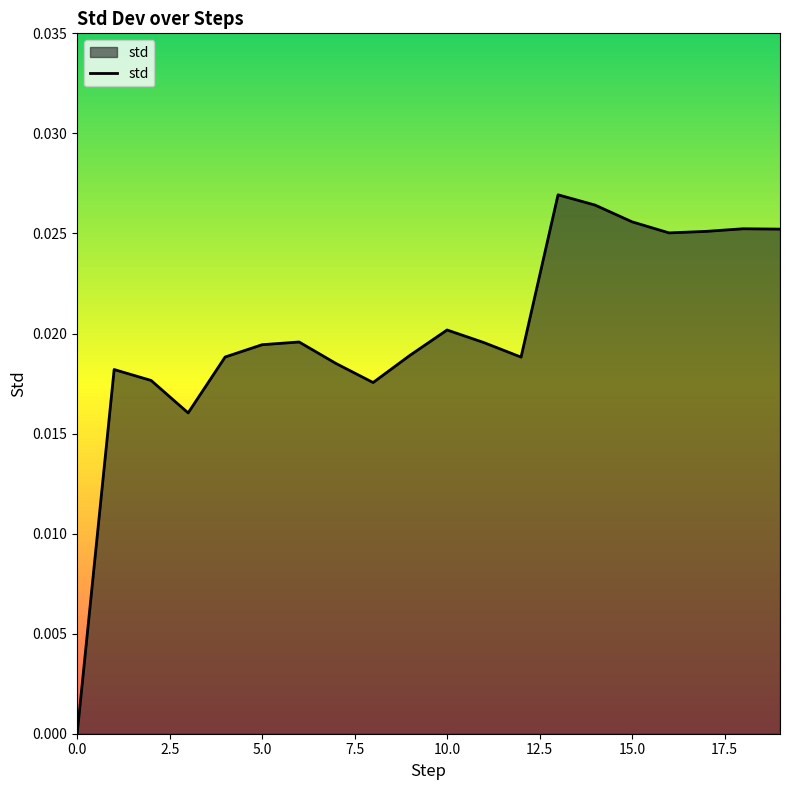

How many lines are shown in the chart?

1